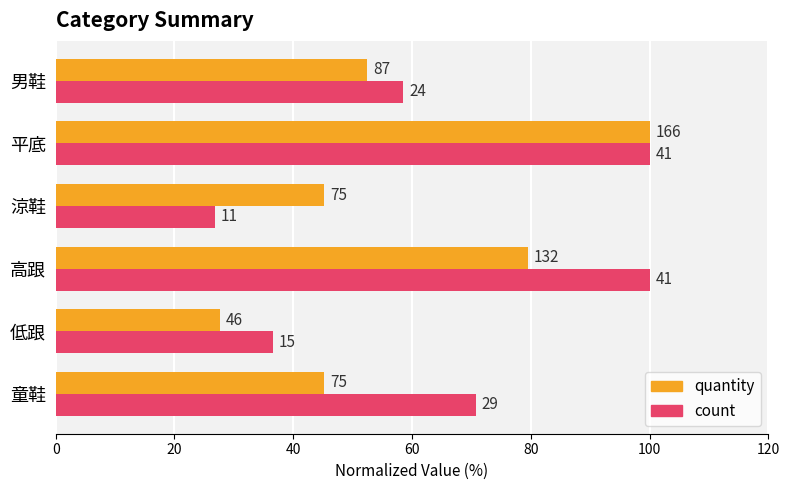

What are all the series names shown in the legend?

quantity, count